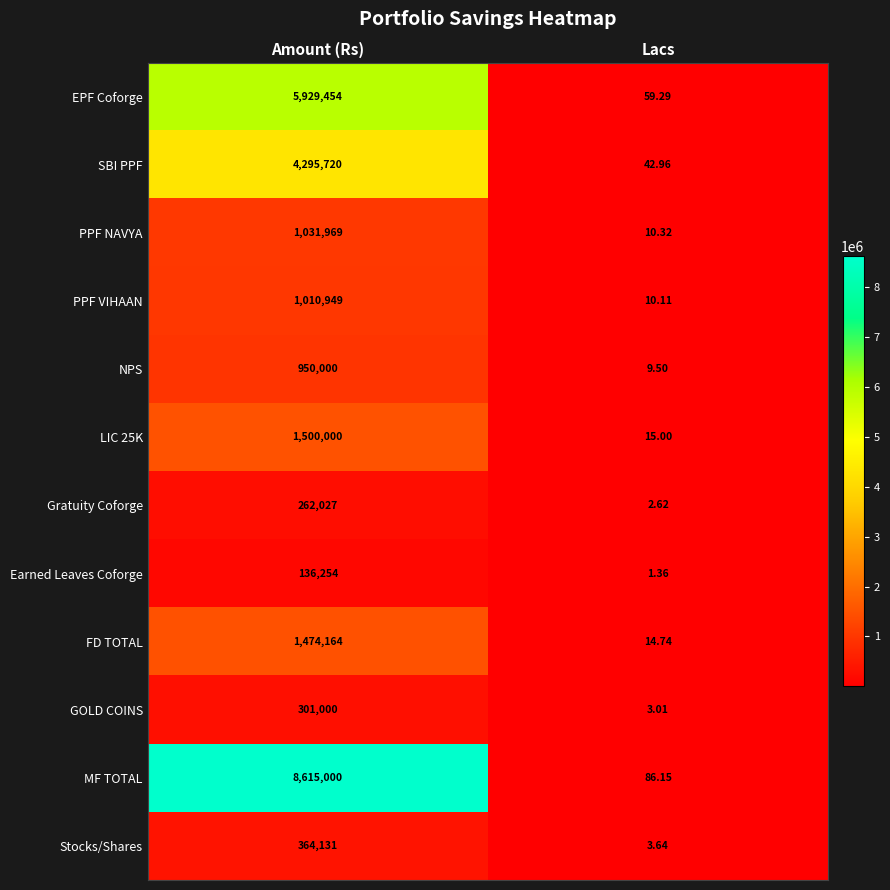

Rank the series by their maximum value, from lowest to highest.

Earned Leaves Coforge, Gratuity Coforge, GOLD COINS, Stocks/Shares, NPS, PPF VIHAAN, PPF NAVYA, FD TOTAL, LIC 25K, SBI PPF, EPF Coforge, MF TOTAL